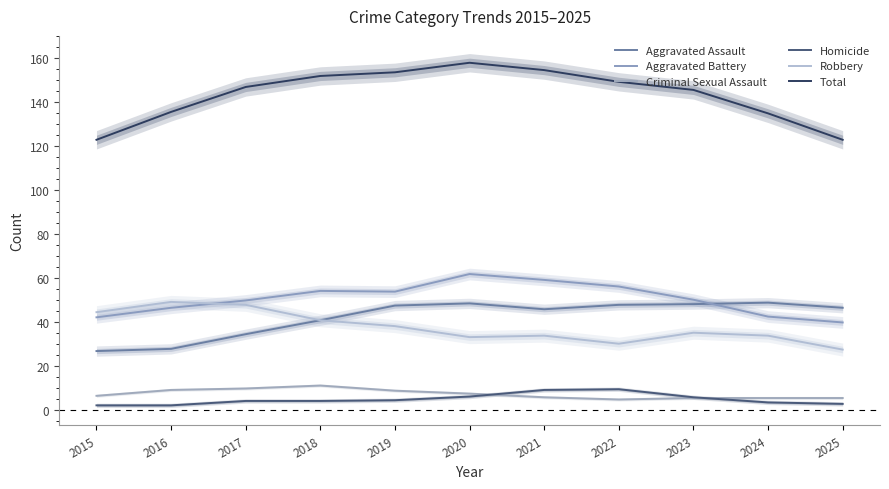

Rank the series by their maximum value, from highest to lowest.

Total, Aggravated Battery, Robbery, Aggravated Assault, Criminal Sexual Assault, Homicide